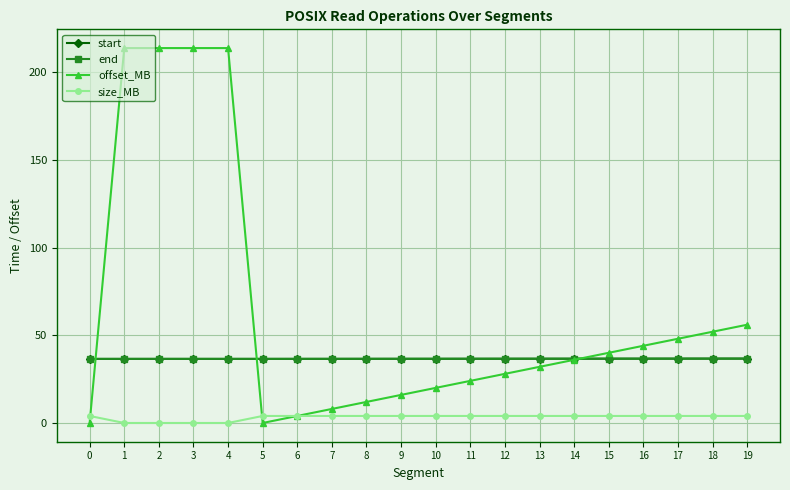

True or false: size_MB and start intersect in this chart.

False